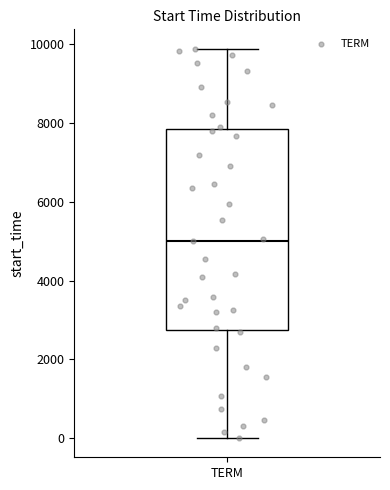

Transcribe this box plot: give where the median line is, the range the box spans, and where the two whiskers end, as read against the y-axis. The values are not printed on the chart, so give them approximately, as read against the axis.

median 5000, box 2800 to 7800, whiskers 0 to 9800